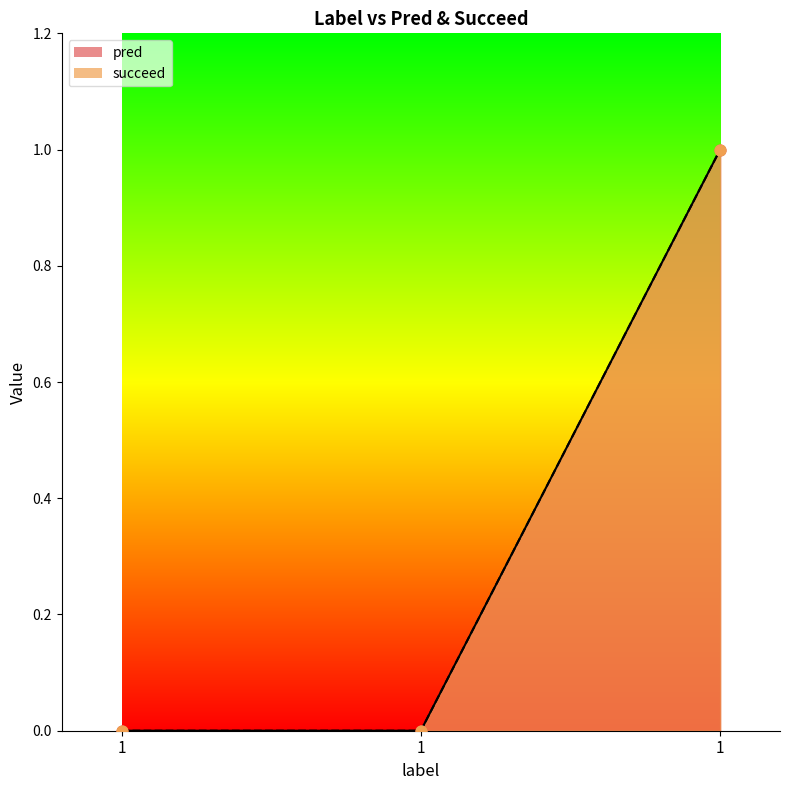

Which series has the widest spread of Y values?

pred